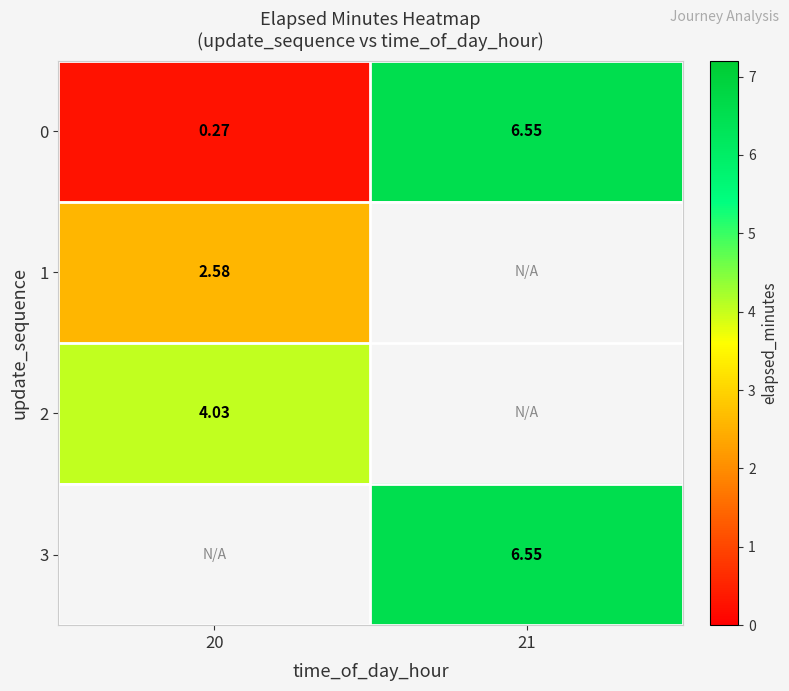

Is the value of 1 at 20 greater than the value of 0 at 20?

Yes